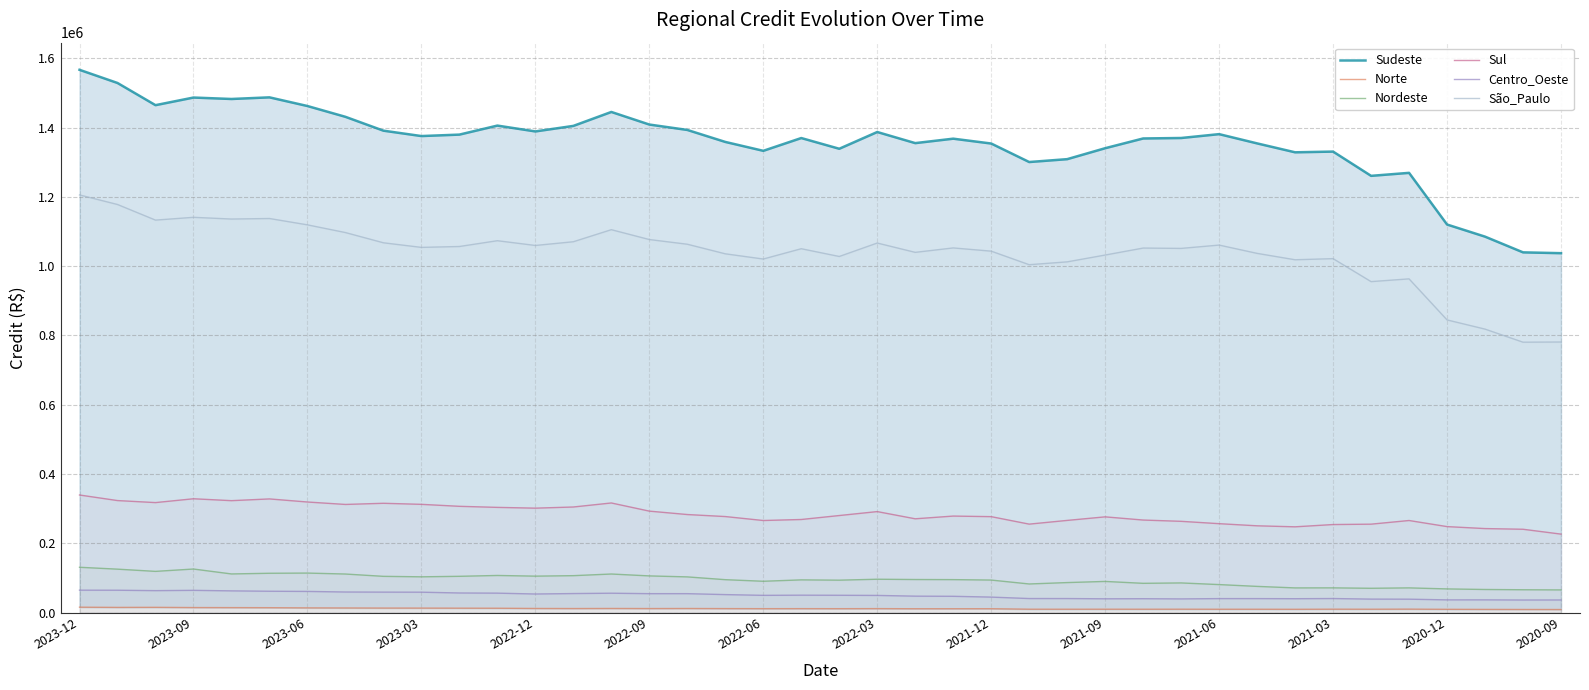

How many data points in Norte are less than 11380?

20